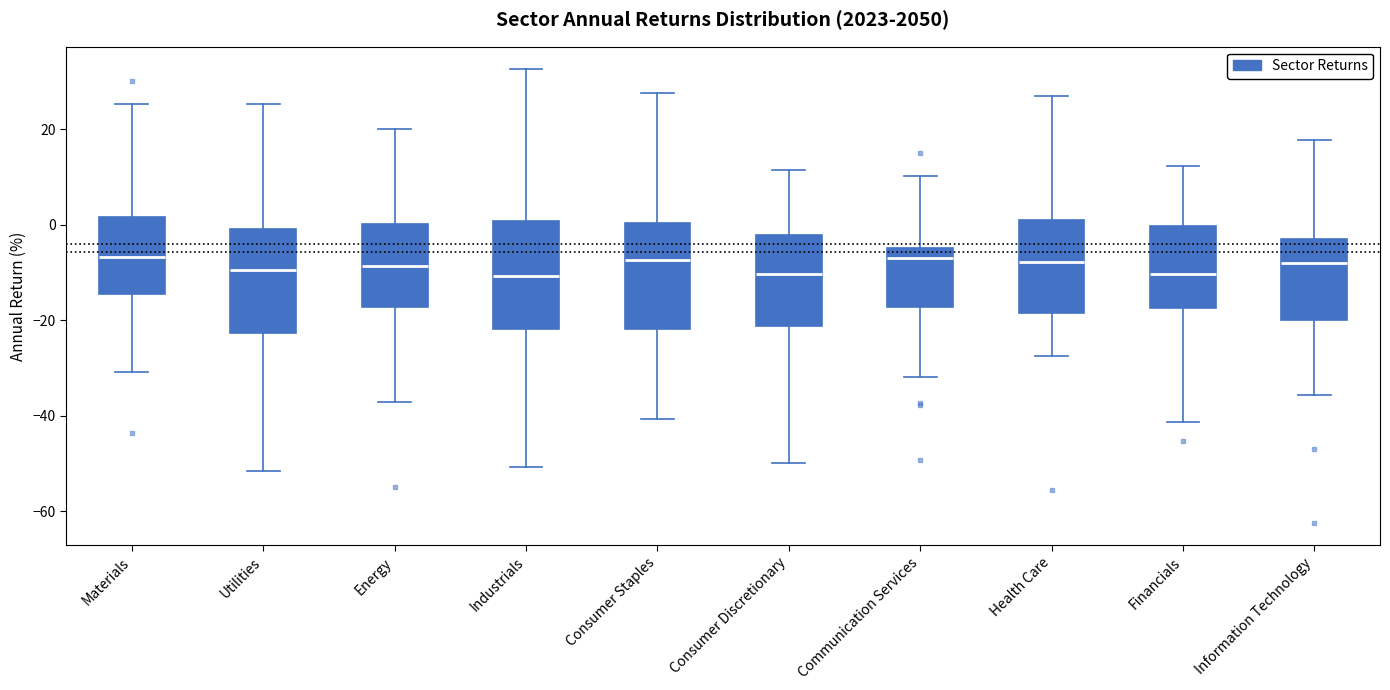

Reading left to right, transcribe this box plot: for each box, give where its median line is, the range the box spans, and where its two whiskers end, as read against the y-axis. The values are not printed on the chart, so give them approximately, as read against the axis.

Materials: median -6, box -14 to 2, whiskers -30 to 26
Utilities: median -10, box -22 to 0, whiskers -52 to 26
Energy: median -8, box -18 to 0, whiskers -38 to 20
Industrials: median -10, box -22 to 0, whiskers -50 to 32
Consumer Staples: median -8, box -22 to 0, whiskers -40 to 28
Consumer Discretionary: median -10, box -22 to -2, whiskers -50 to 12
Communication Services: median -8, box -18 to -4, whiskers -32 to 10
Health Care: median -8, box -18 to 2, whiskers -28 to 26
Financials: median -10, box -18 to 0, whiskers -42 to 12
Information Technology: median -8, box -20 to -4, whiskers -36 to 18